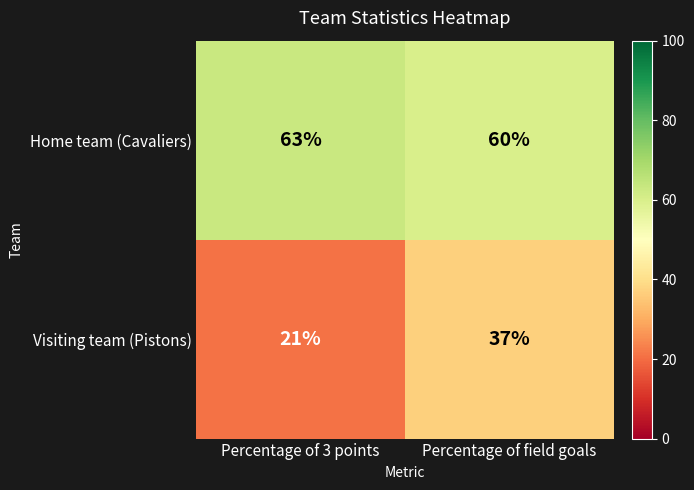

Where is Visiting team (Pistons) nearest to the value 29?

Percentage of 3 points